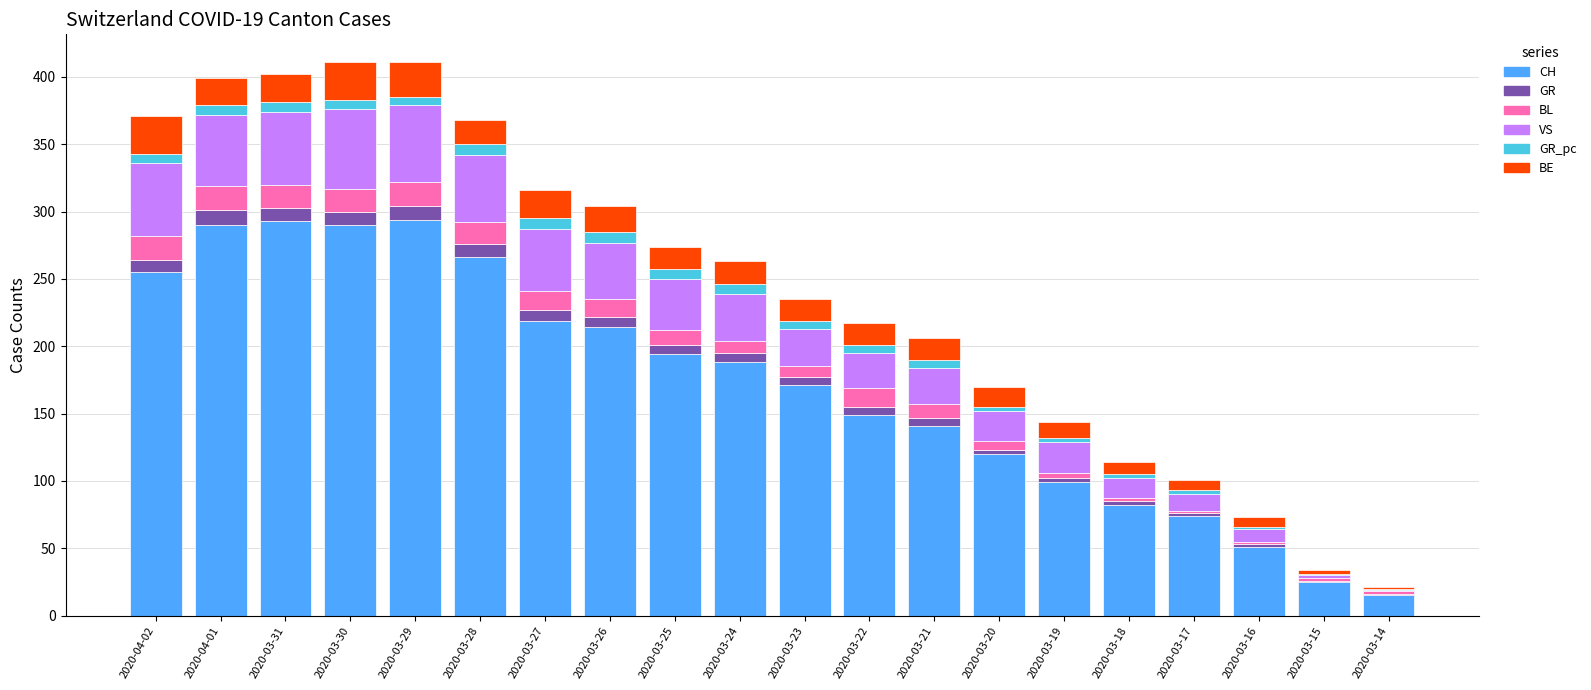

Is it true that CH equals 188 at 2020-03-24?

True